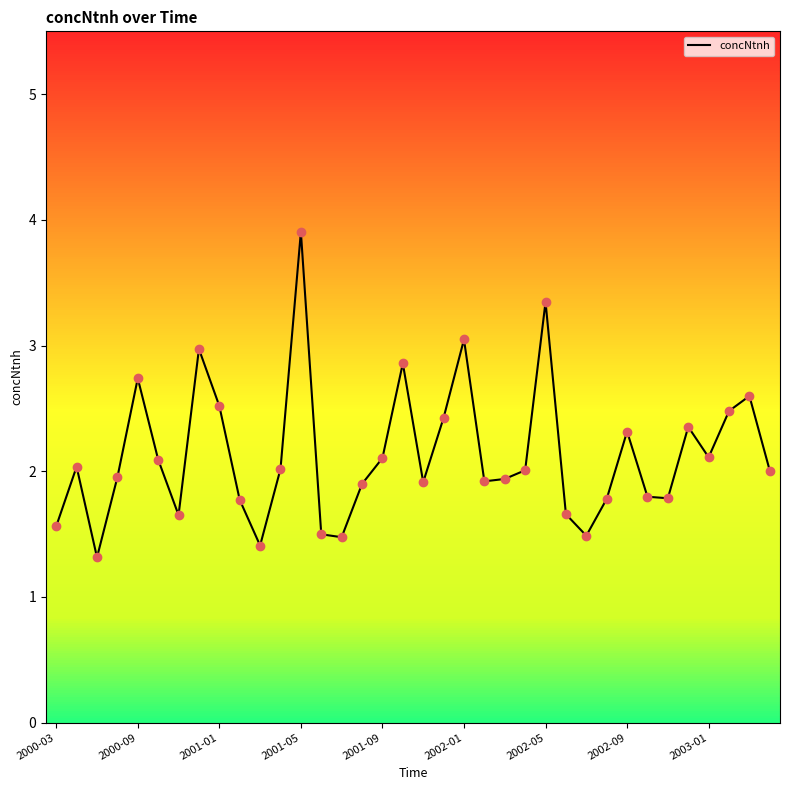

What is the difference between the maximum and minimum values?

2.6